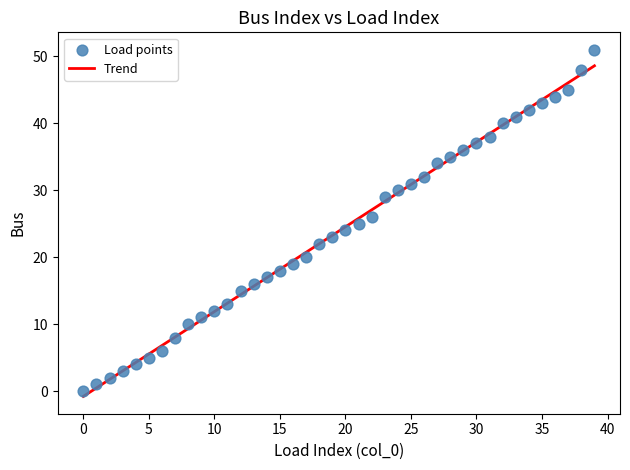

What is the range of Y values (max minus min)?

51